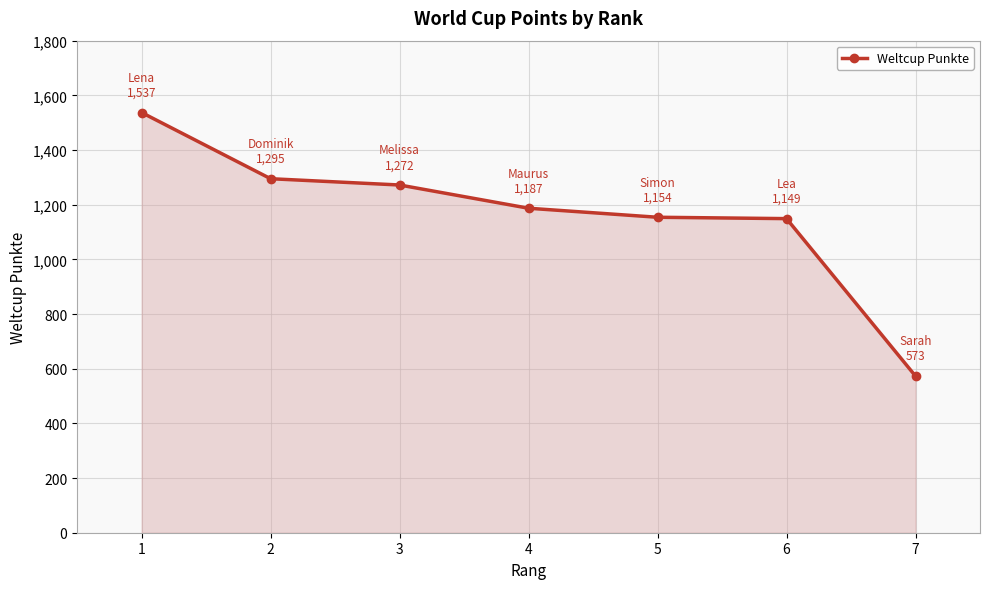

Which label corresponds to the largest value in the chart?

1